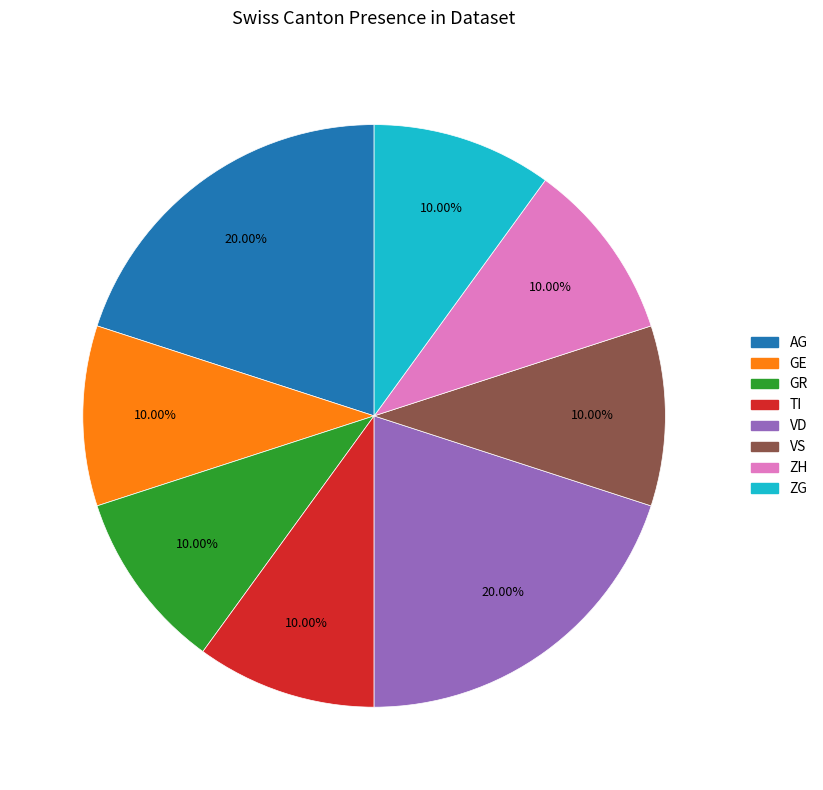

Does any single category account for the majority?

No